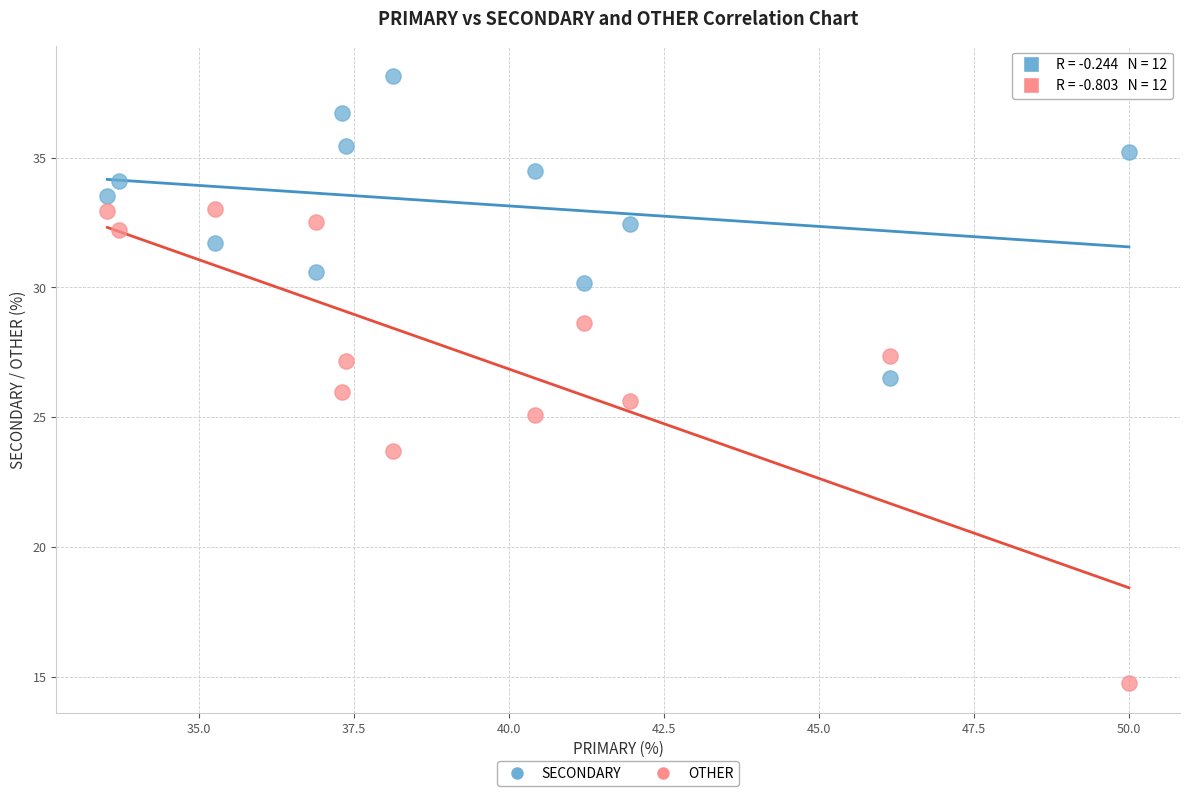

Which series contains the lowest Y value?

OTHER